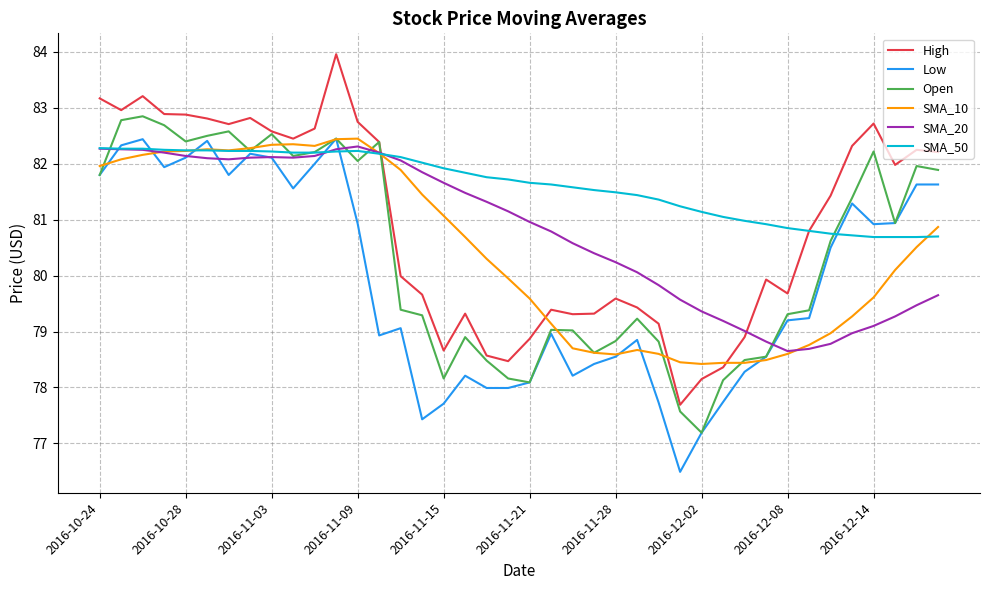

Which series has the largest total across all categories?

SMA_50